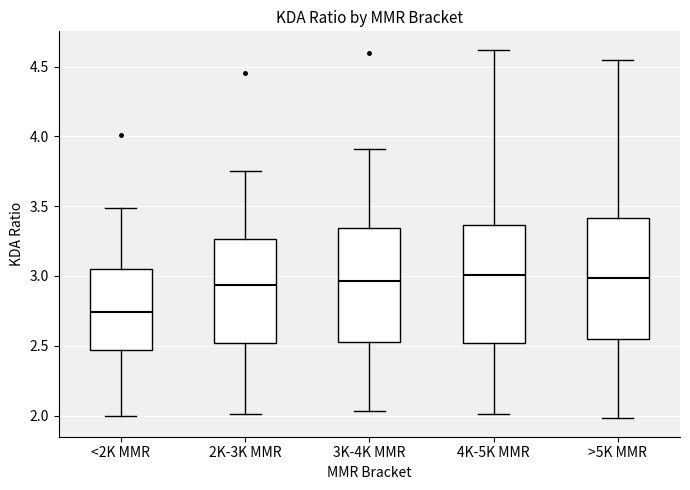

Reading left to right, transcribe this box plot: for each box, give where its median line is, the range the box spans, and where its two whiskers end, as read against the y-axis. The values are not printed on the chart, so give them approximately, as read against the axis.

<2K MMR: median 2.75, box 2.45 to 3.05, whiskers 2.00 to 3.50
2K-3K MMR: median 2.95, box 2.50 to 3.25, whiskers 2.00 to 3.75
3K-4K MMR: median 2.95, box 2.55 to 3.35, whiskers 2.05 to 3.90
4K-5K MMR: median 3.00, box 2.50 to 3.35, whiskers 2.00 to 4.60
>5K MMR: median 3.00, box 2.55 to 3.40, whiskers 2.00 to 4.55